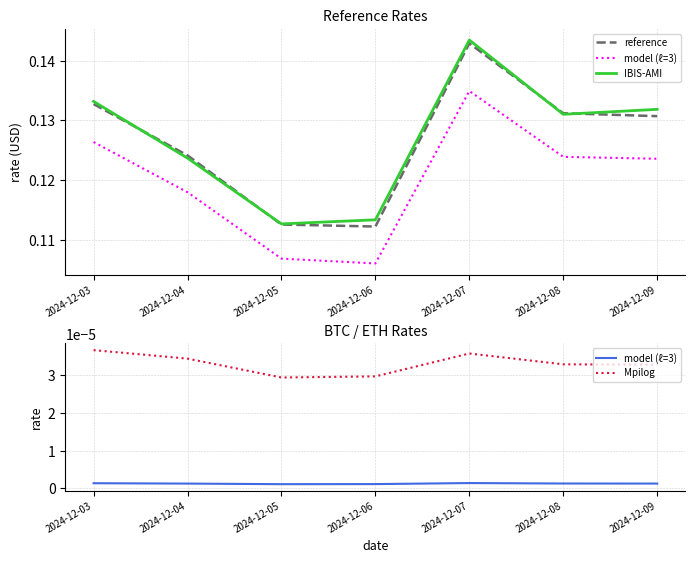

Reading left to right, what are all the values shown in this chart?

reference: 0.1	0.1	0.1	0.1	0.1	0.1	0.1
model (ℓ=3): 0.0	0.0	0.0	0.0	0.0	0.0	0.0
IBIS-AMI: 0.1	0.1	0.1	0.1	0.1	0.1	0.1
Mpilog: 0.0	0.0	0.0	0.0	0.0	0.0	0.0